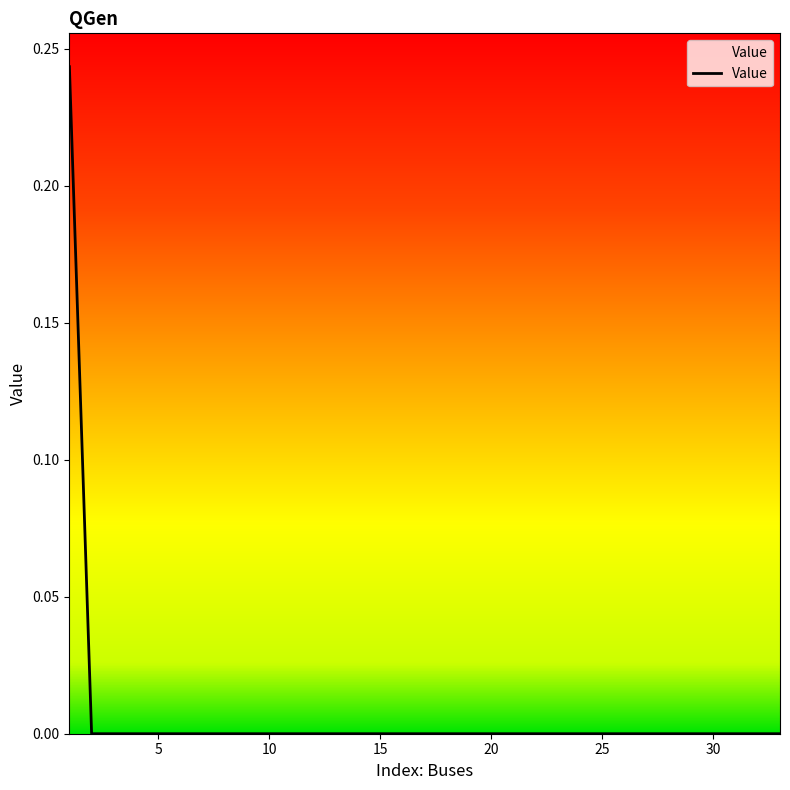

What is the sum of all values?

0.2